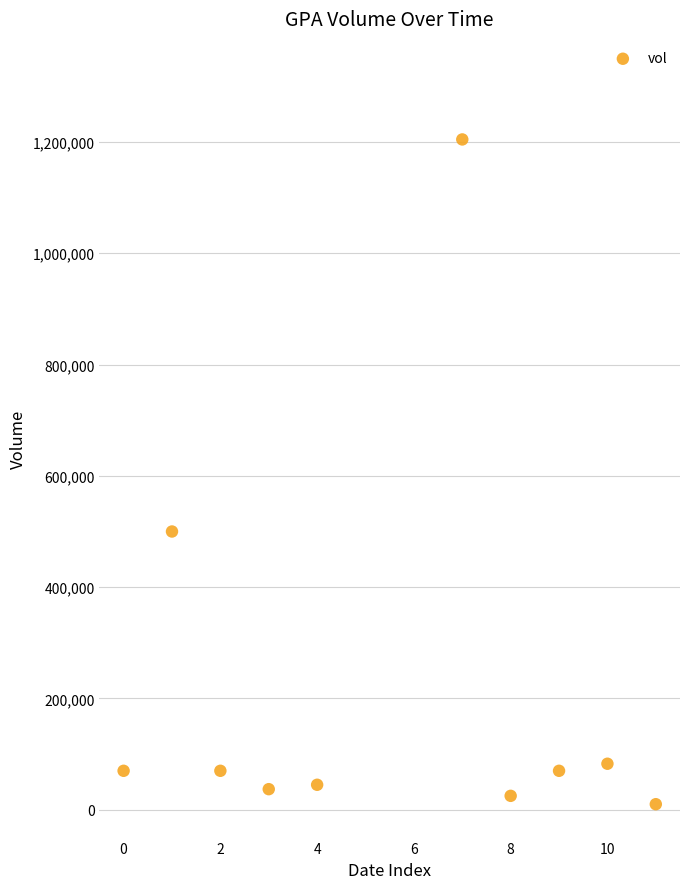

What Y value in the scatter plot is closest to 607250?

500000